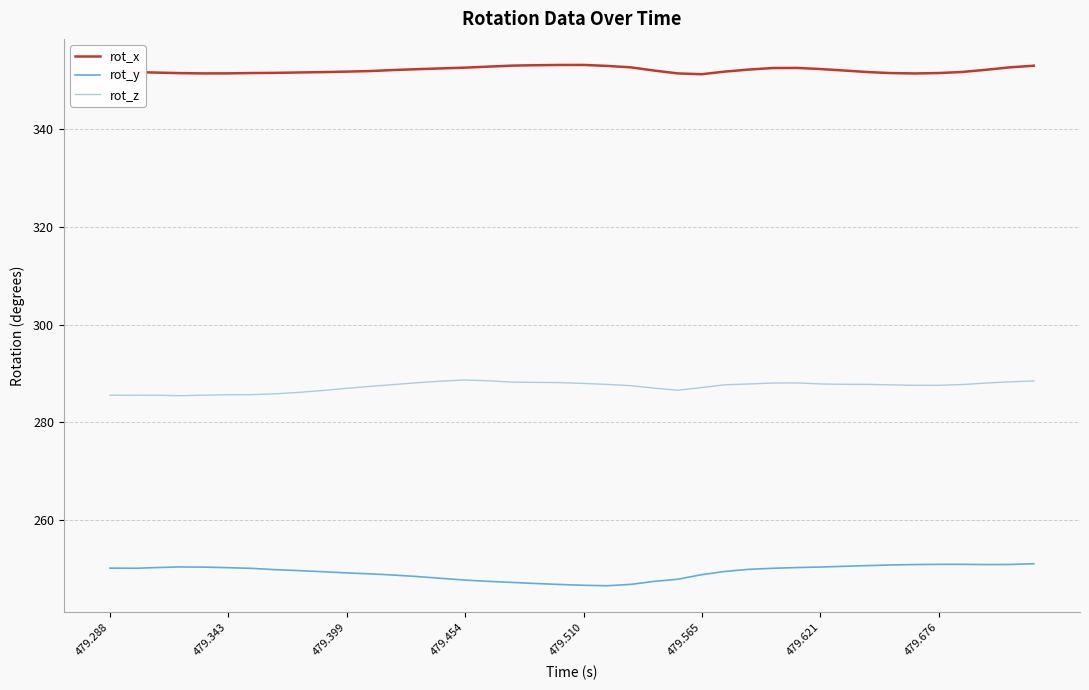

What is the highest value of the rot_z series?

288.6